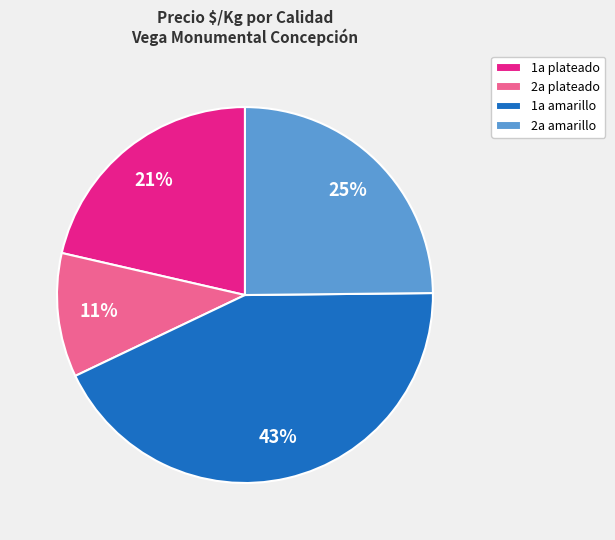

Which slice is the largest?

1a amarillo